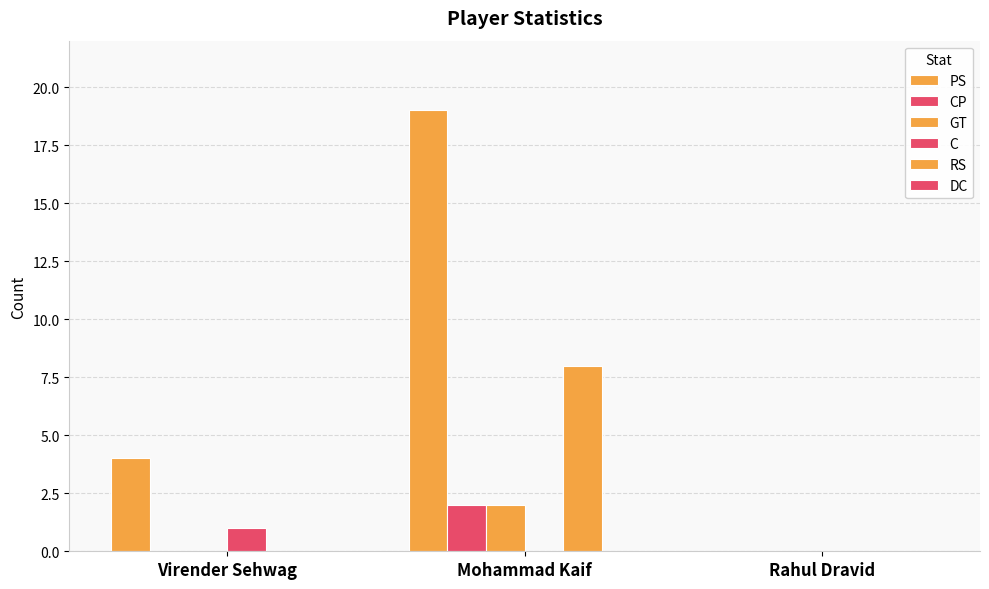

Between Virender Sehwag and Mohammad Kaif, which series saw the biggest shift?

PS